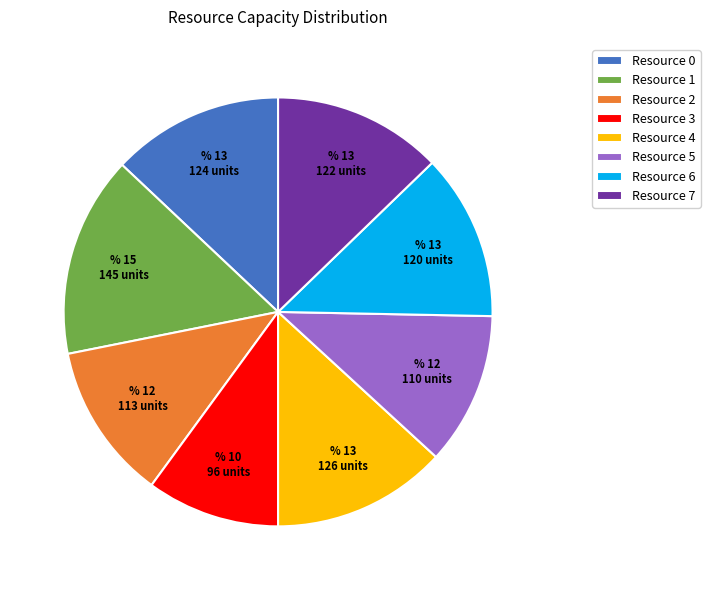

Which category has the biggest portion of the pie?

Resource 1